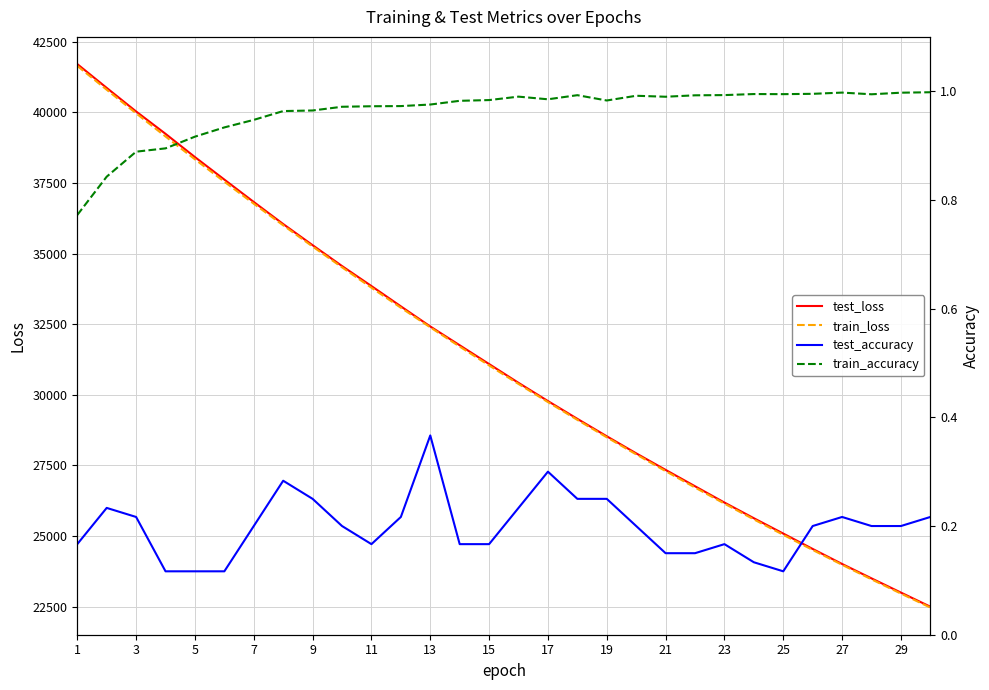

What is the lowest value of the train_loss series?

22466.6